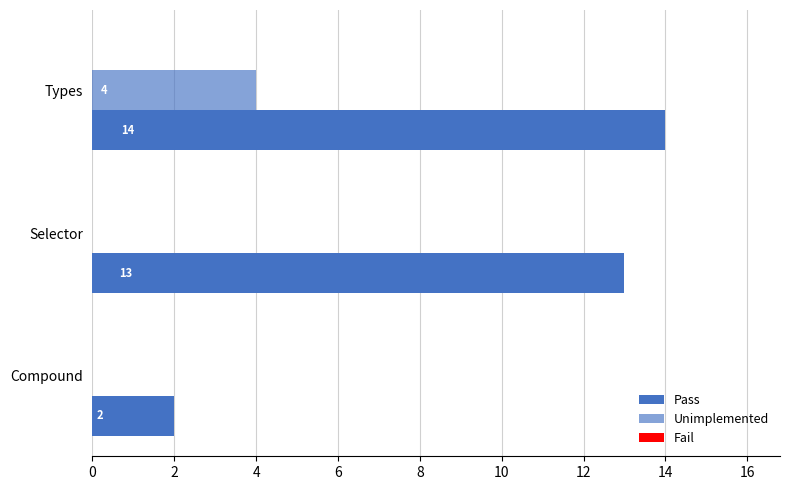

What is the value of the Unimplemented bar at the 1st from the left?

4.0